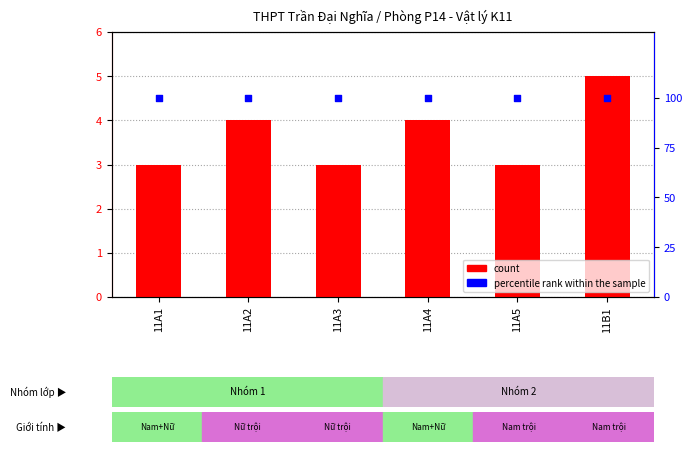

Is the value of count at 11A2 greater than the value of percentile rank within the sample at 11A5?

No